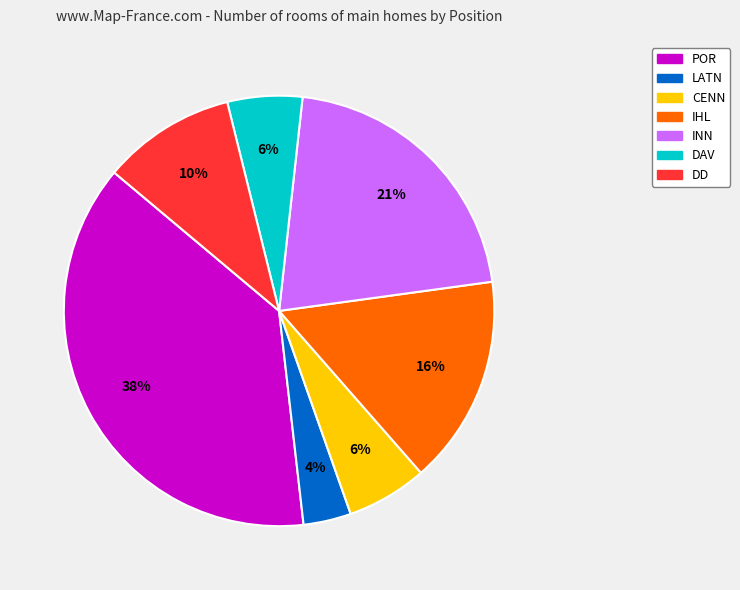

How many slices are in this pie chart?

7